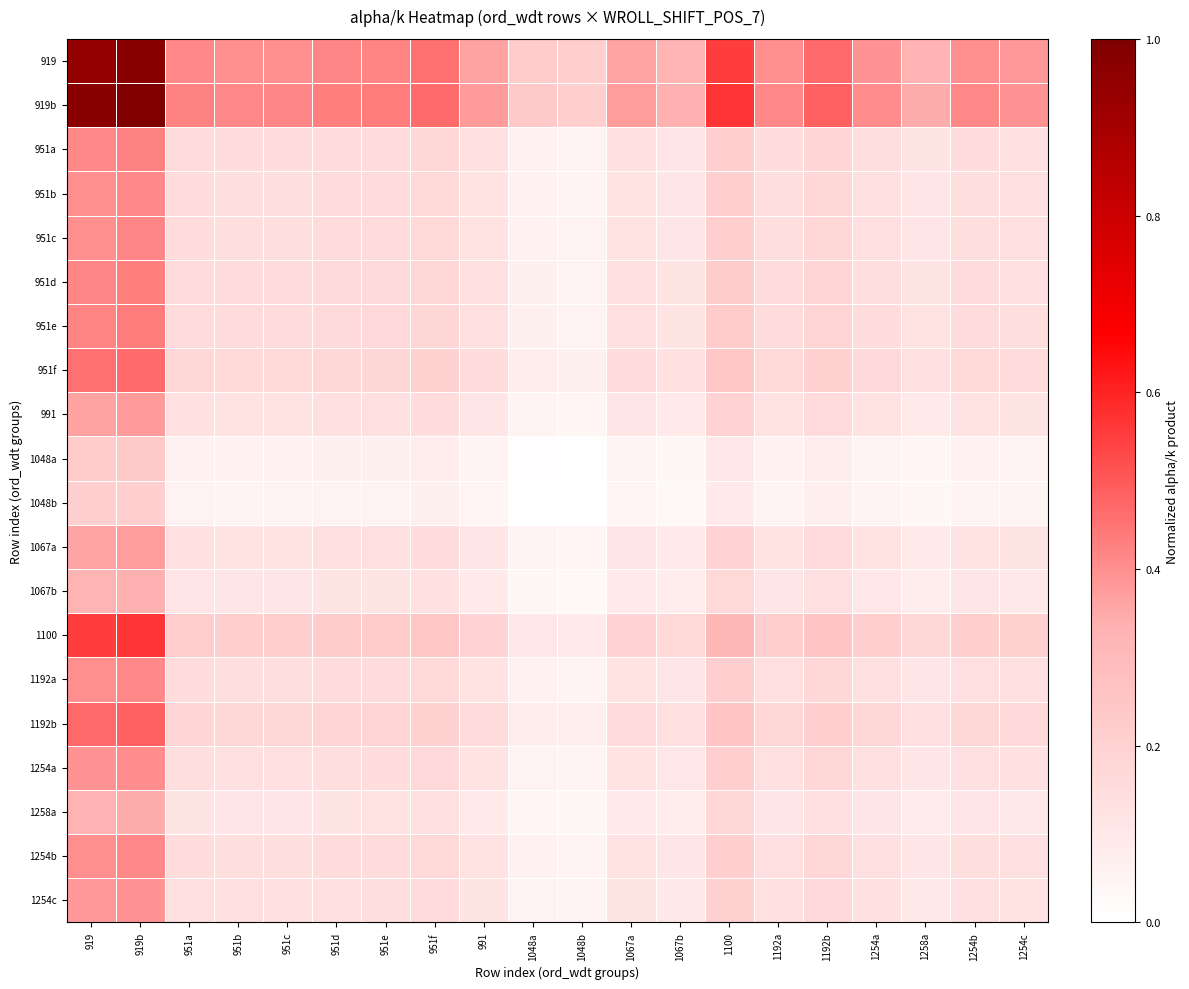

Which has a higher value, 919b or 1254b?

919b